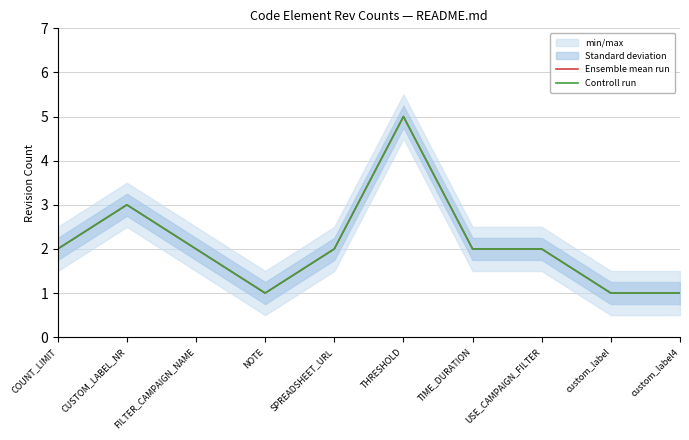

The value of Ensemble mean run at custom_label4 is 1. True or false?

True